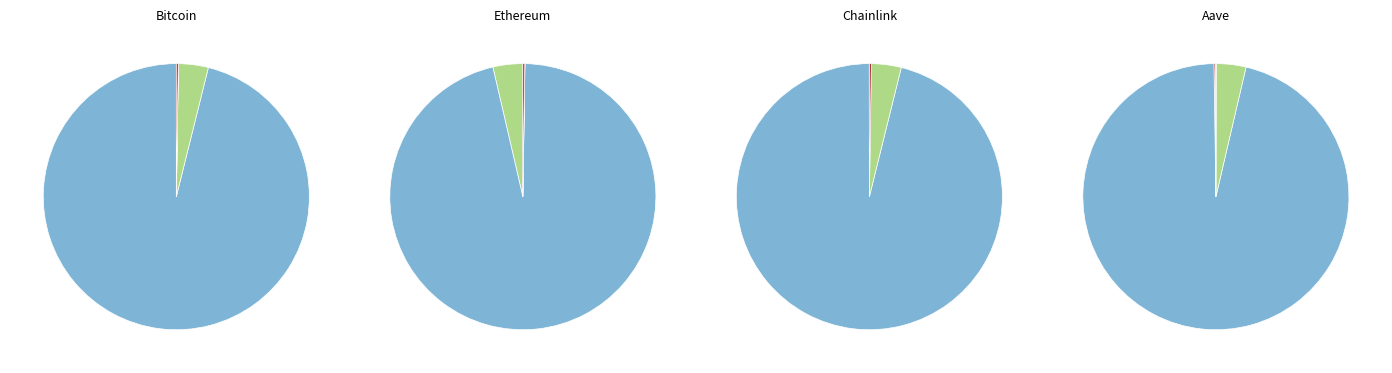

Between Ethereum and Aave, which is larger?

Ethereum